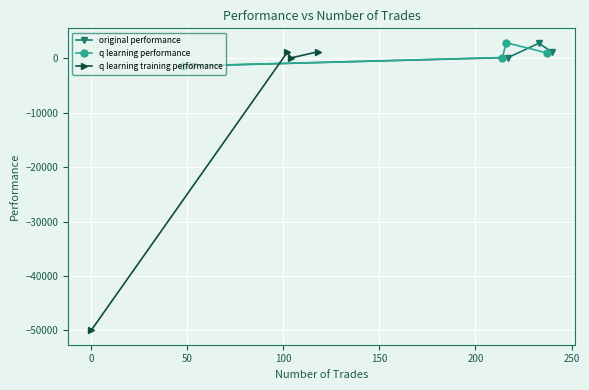

After their last crossing, which series has the higher values: q learning training performance or q learning performance?

q learning training performance